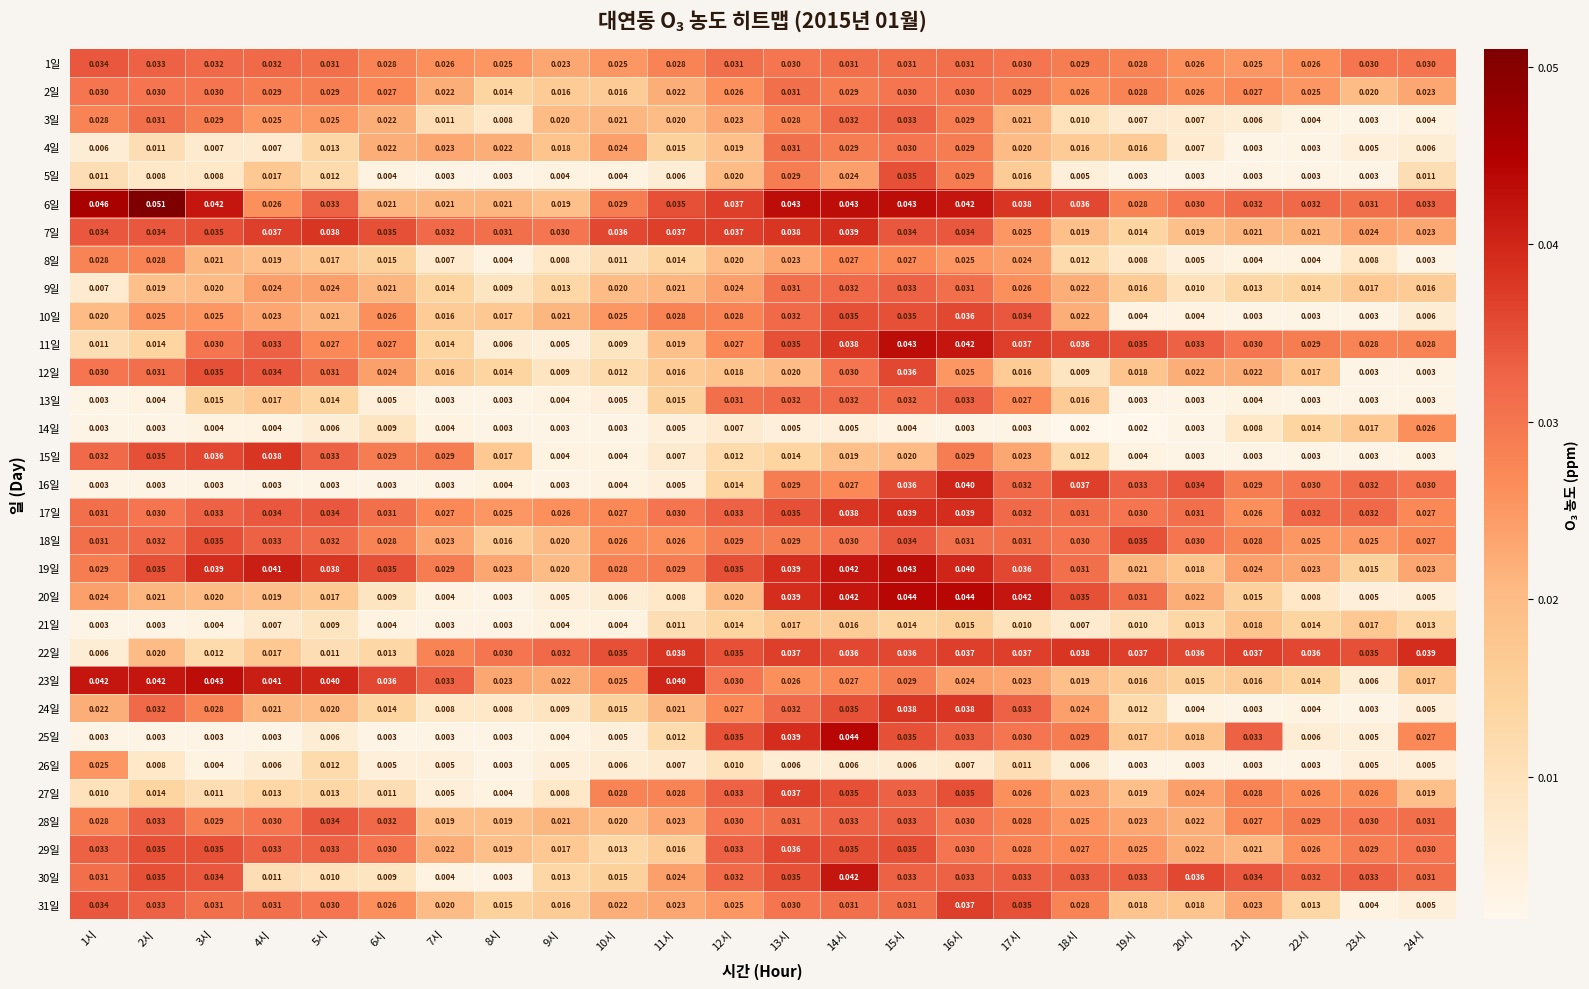

Reading left to right, extract all data points from this chart.

1일: 1시=0.0	2시=0.0	3시=0.0	4시=0.0	5시=0.0	6시=0.0	7시=0.0	8시=0.0	9시=0.0	10시=0.0	11시=0.0	12시=0.0	13시=0.0	14시=0.0	15시=0.0	16시=0.0	17시=0.0	18시=0.0	19시=0.0	20시=0.0	21시=0.0	22시=0.0	23시=0.0	24시=0.0
2일: 1시=0.0	2시=0.0	3시=0.0	4시=0.0	5시=0.0	6시=0.0	7시=0.0	8시=0.0	9시=0.0	10시=0.0	11시=0.0	12시=0.0	13시=0.0	14시=0.0	15시=0.0	16시=0.0	17시=0.0	18시=0.0	19시=0.0	20시=0.0	21시=0.0	22시=0.0	23시=0.0	24시=0.0
3일: 1시=0.0	2시=0.0	3시=0.0	4시=0.0	5시=0.0	6시=0.0	7시=0.0	8시=0.0	9시=0.0	10시=0.0	11시=0.0	12시=0.0	13시=0.0	14시=0.0	15시=0.0	16시=0.0	17시=0.0	18시=0.0	19시=0.0	20시=0.0	21시=0.0	22시=0.0	23시=0.0	24시=0.0
4일: 1시=0.0	2시=0.0	3시=0.0	4시=0.0	5시=0.0	6시=0.0	7시=0.0	8시=0.0	9시=0.0	10시=0.0	11시=0.0	12시=0.0	13시=0.0	14시=0.0	15시=0.0	16시=0.0	17시=0.0	18시=0.0	19시=0.0	20시=0.0	21시=0.0	22시=0.0	23시=0.0	24시=0.0
5일: 1시=0.0	2시=0.0	3시=0.0	4시=0.0	5시=0.0	6시=0.0	7시=0.0	8시=0.0	9시=0.0	10시=0.0	11시=0.0	12시=0.0	13시=0.0	14시=0.0	15시=0.0	16시=0.0	17시=0.0	18시=0.0	19시=0.0	20시=0.0	21시=0.0	22시=0.0	23시=0.0	24시=0.0
6일: 1시=0.0	2시=0.1	3시=0.0	4시=0.0	5시=0.0	6시=0.0	7시=0.0	8시=0.0	9시=0.0	10시=0.0	11시=0.0	12시=0.0	13시=0.0	14시=0.0	15시=0.0	16시=0.0	17시=0.0	18시=0.0	19시=0.0	20시=0.0	21시=0.0	22시=0.0	23시=0.0	24시=0.0
7일: 1시=0.0	2시=0.0	3시=0.0	4시=0.0	5시=0.0	6시=0.0	7시=0.0	8시=0.0	9시=0.0	10시=0.0	11시=0.0	12시=0.0	13시=0.0	14시=0.0	15시=0.0	16시=0.0	17시=0.0	18시=0.0	19시=0.0	20시=0.0	21시=0.0	22시=0.0	23시=0.0	24시=0.0
8일: 1시=0.0	2시=0.0	3시=0.0	4시=0.0	5시=0.0	6시=0.0	7시=0.0	8시=0.0	9시=0.0	10시=0.0	11시=0.0	12시=0.0	13시=0.0	14시=0.0	15시=0.0	16시=0.0	17시=0.0	18시=0.0	19시=0.0	20시=0.0	21시=0.0	22시=0.0	23시=0.0	24시=0.0
9일: 1시=0.0	2시=0.0	3시=0.0	4시=0.0	5시=0.0	6시=0.0	7시=0.0	8시=0.0	9시=0.0	10시=0.0	11시=0.0	12시=0.0	13시=0.0	14시=0.0	15시=0.0	16시=0.0	17시=0.0	18시=0.0	19시=0.0	20시=0.0	21시=0.0	22시=0.0	23시=0.0	24시=0.0
10일: 1시=0.0	2시=0.0	3시=0.0	4시=0.0	5시=0.0	6시=0.0	7시=0.0	8시=0.0	9시=0.0	10시=0.0	11시=0.0	12시=0.0	13시=0.0	14시=0.0	15시=0.0	16시=0.0	17시=0.0	18시=0.0	19시=0.0	20시=0.0	21시=0.0	22시=0.0	23시=0.0	24시=0.0
11일: 1시=0.0	2시=0.0	3시=0.0	4시=0.0	5시=0.0	6시=0.0	7시=0.0	8시=0.0	9시=0.0	10시=0.0	11시=0.0	12시=0.0	13시=0.0	14시=0.0	15시=0.0	16시=0.0	17시=0.0	18시=0.0	19시=0.0	20시=0.0	21시=0.0	22시=0.0	23시=0.0	24시=0.0
12일: 1시=0.0	2시=0.0	3시=0.0	4시=0.0	5시=0.0	6시=0.0	7시=0.0	8시=0.0	9시=0.0	10시=0.0	11시=0.0	12시=0.0	13시=0.0	14시=0.0	15시=0.0	16시=0.0	17시=0.0	18시=0.0	19시=0.0	20시=0.0	21시=0.0	22시=0.0	23시=0.0	24시=0.0
13일: 1시=0.0	2시=0.0	3시=0.0	4시=0.0	5시=0.0	6시=0.0	7시=0.0	8시=0.0	9시=0.0	10시=0.0	11시=0.0	12시=0.0	13시=0.0	14시=0.0	15시=0.0	16시=0.0	17시=0.0	18시=0.0	19시=0.0	20시=0.0	21시=0.0	22시=0.0	23시=0.0	24시=0.0
14일: 1시=0.0	2시=0.0	3시=0.0	4시=0.0	5시=0.0	6시=0.0	7시=0.0	8시=0.0	9시=0.0	10시=0.0	11시=0.0	12시=0.0	13시=0.0	14시=0.0	15시=0.0	16시=0.0	17시=0.0	18시=0.0	19시=0.0	20시=0.0	21시=0.0	22시=0.0	23시=0.0	24시=0.0
15일: 1시=0.0	2시=0.0	3시=0.0	4시=0.0	5시=0.0	6시=0.0	7시=0.0	8시=0.0	9시=0.0	10시=0.0	11시=0.0	12시=0.0	13시=0.0	14시=0.0	15시=0.0	16시=0.0	17시=0.0	18시=0.0	19시=0.0	20시=0.0	21시=0.0	22시=0.0	23시=0.0	24시=0.0
16일: 1시=0.0	2시=0.0	3시=0.0	4시=0.0	5시=0.0	6시=0.0	7시=0.0	8시=0.0	9시=0.0	10시=0.0	11시=0.0	12시=0.0	13시=0.0	14시=0.0	15시=0.0	16시=0.0	17시=0.0	18시=0.0	19시=0.0	20시=0.0	21시=0.0	22시=0.0	23시=0.0	24시=0.0
17일: 1시=0.0	2시=0.0	3시=0.0	4시=0.0	5시=0.0	6시=0.0	7시=0.0	8시=0.0	9시=0.0	10시=0.0	11시=0.0	12시=0.0	13시=0.0	14시=0.0	15시=0.0	16시=0.0	17시=0.0	18시=0.0	19시=0.0	20시=0.0	21시=0.0	22시=0.0	23시=0.0	24시=0.0
18일: 1시=0.0	2시=0.0	3시=0.0	4시=0.0	5시=0.0	6시=0.0	7시=0.0	8시=0.0	9시=0.0	10시=0.0	11시=0.0	12시=0.0	13시=0.0	14시=0.0	15시=0.0	16시=0.0	17시=0.0	18시=0.0	19시=0.0	20시=0.0	21시=0.0	22시=0.0	23시=0.0	24시=0.0
19일: 1시=0.0	2시=0.0	3시=0.0	4시=0.0	5시=0.0	6시=0.0	7시=0.0	8시=0.0	9시=0.0	10시=0.0	11시=0.0	12시=0.0	13시=0.0	14시=0.0	15시=0.0	16시=0.0	17시=0.0	18시=0.0	19시=0.0	20시=0.0	21시=0.0	22시=0.0	23시=0.0	24시=0.0
20일: 1시=0.0	2시=0.0	3시=0.0	4시=0.0	5시=0.0	6시=0.0	7시=0.0	8시=0.0	9시=0.0	10시=0.0	11시=0.0	12시=0.0	13시=0.0	14시=0.0	15시=0.0	16시=0.0	17시=0.0	18시=0.0	19시=0.0	20시=0.0	21시=0.0	22시=0.0	23시=0.0	24시=0.0
21일: 1시=0.0	2시=0.0	3시=0.0	4시=0.0	5시=0.0	6시=0.0	7시=0.0	8시=0.0	9시=0.0	10시=0.0	11시=0.0	12시=0.0	13시=0.0	14시=0.0	15시=0.0	16시=0.0	17시=0.0	18시=0.0	19시=0.0	20시=0.0	21시=0.0	22시=0.0	23시=0.0	24시=0.0
22일: 1시=0.0	2시=0.0	3시=0.0	4시=0.0	5시=0.0	6시=0.0	7시=0.0	8시=0.0	9시=0.0	10시=0.0	11시=0.0	12시=0.0	13시=0.0	14시=0.0	15시=0.0	16시=0.0	17시=0.0	18시=0.0	19시=0.0	20시=0.0	21시=0.0	22시=0.0	23시=0.0	24시=0.0
23일: 1시=0.0	2시=0.0	3시=0.0	4시=0.0	5시=0.0	6시=0.0	7시=0.0	8시=0.0	9시=0.0	10시=0.0	11시=0.0	12시=0.0	13시=0.0	14시=0.0	15시=0.0	16시=0.0	17시=0.0	18시=0.0	19시=0.0	20시=0.0	21시=0.0	22시=0.0	23시=0.0	24시=0.0
24일: 1시=0.0	2시=0.0	3시=0.0	4시=0.0	5시=0.0	6시=0.0	7시=0.0	8시=0.0	9시=0.0	10시=0.0	11시=0.0	12시=0.0	13시=0.0	14시=0.0	15시=0.0	16시=0.0	17시=0.0	18시=0.0	19시=0.0	20시=0.0	21시=0.0	22시=0.0	23시=0.0	24시=0.0
25일: 1시=0.0	2시=0.0	3시=0.0	4시=0.0	5시=0.0	6시=0.0	7시=0.0	8시=0.0	9시=0.0	10시=0.0	11시=0.0	12시=0.0	13시=0.0	14시=0.0	15시=0.0	16시=0.0	17시=0.0	18시=0.0	19시=0.0	20시=0.0	21시=0.0	22시=0.0	23시=0.0	24시=0.0
26일: 1시=0.0	2시=0.0	3시=0.0	4시=0.0	5시=0.0	6시=0.0	7시=0.0	8시=0.0	9시=0.0	10시=0.0	11시=0.0	12시=0.0	13시=0.0	14시=0.0	15시=0.0	16시=0.0	17시=0.0	18시=0.0	19시=0.0	20시=0.0	21시=0.0	22시=0.0	23시=0.0	24시=0.0
27일: 1시=0.0	2시=0.0	3시=0.0	4시=0.0	5시=0.0	6시=0.0	7시=0.0	8시=0.0	9시=0.0	10시=0.0	11시=0.0	12시=0.0	13시=0.0	14시=0.0	15시=0.0	16시=0.0	17시=0.0	18시=0.0	19시=0.0	20시=0.0	21시=0.0	22시=0.0	23시=0.0	24시=0.0
28일: 1시=0.0	2시=0.0	3시=0.0	4시=0.0	5시=0.0	6시=0.0	7시=0.0	8시=0.0	9시=0.0	10시=0.0	11시=0.0	12시=0.0	13시=0.0	14시=0.0	15시=0.0	16시=0.0	17시=0.0	18시=0.0	19시=0.0	20시=0.0	21시=0.0	22시=0.0	23시=0.0	24시=0.0
29일: 1시=0.0	2시=0.0	3시=0.0	4시=0.0	5시=0.0	6시=0.0	7시=0.0	8시=0.0	9시=0.0	10시=0.0	11시=0.0	12시=0.0	13시=0.0	14시=0.0	15시=0.0	16시=0.0	17시=0.0	18시=0.0	19시=0.0	20시=0.0	21시=0.0	22시=0.0	23시=0.0	24시=0.0
30일: 1시=0.0	2시=0.0	3시=0.0	4시=0.0	5시=0.0	6시=0.0	7시=0.0	8시=0.0	9시=0.0	10시=0.0	11시=0.0	12시=0.0	13시=0.0	14시=0.0	15시=0.0	16시=0.0	17시=0.0	18시=0.0	19시=0.0	20시=0.0	21시=0.0	22시=0.0	23시=0.0	24시=0.0
31일: 1시=0.0	2시=0.0	3시=0.0	4시=0.0	5시=0.0	6시=0.0	7시=0.0	8시=0.0	9시=0.0	10시=0.0	11시=0.0	12시=0.0	13시=0.0	14시=0.0	15시=0.0	16시=0.0	17시=0.0	18시=0.0	19시=0.0	20시=0.0	21시=0.0	22시=0.0	23시=0.0	24시=0.0